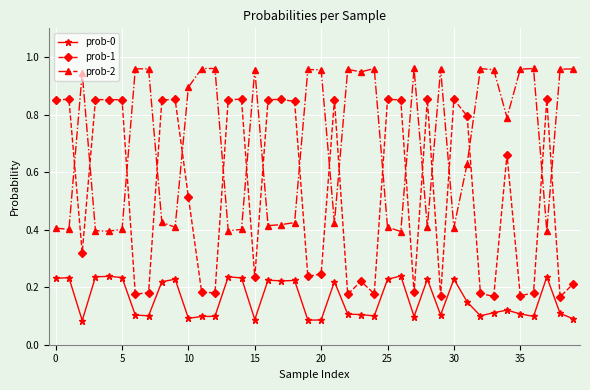

How many prob-0 values are between 0 and 1?

40